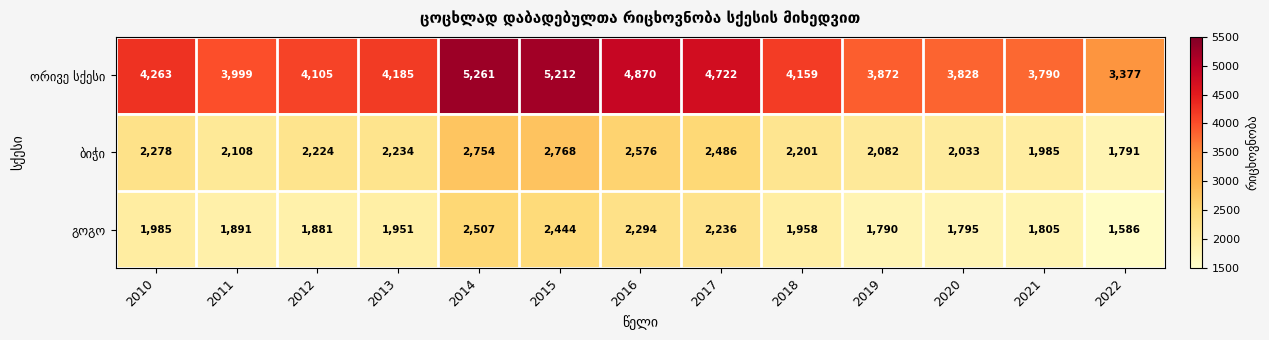

What is the smallest value displayed?

1586